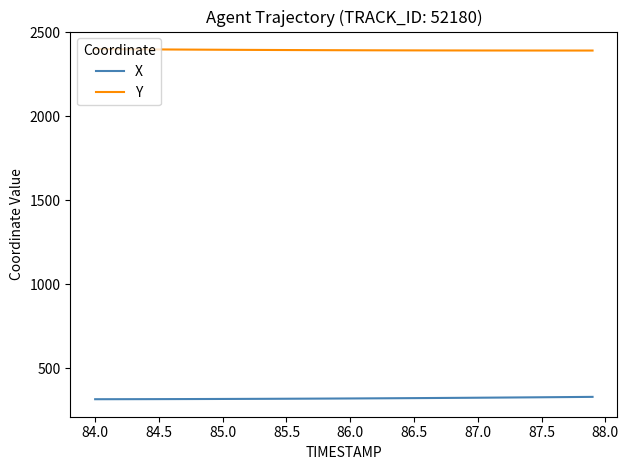

How many lines are shown in the chart?

2